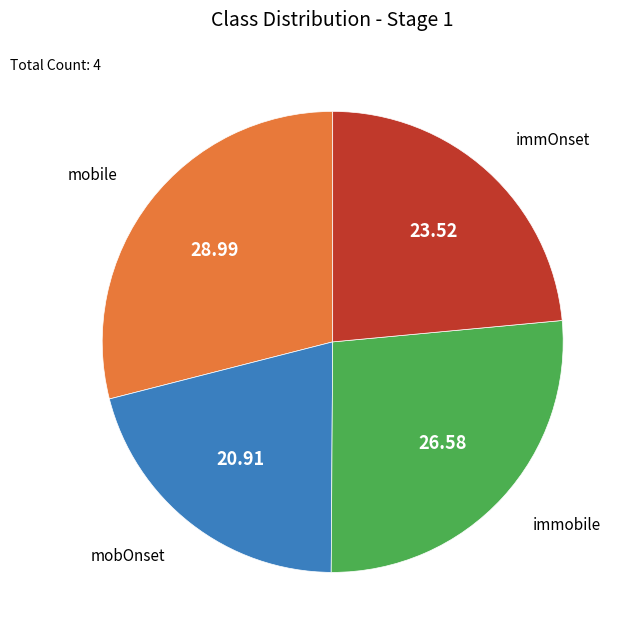

Which slice is the largest?

mobile